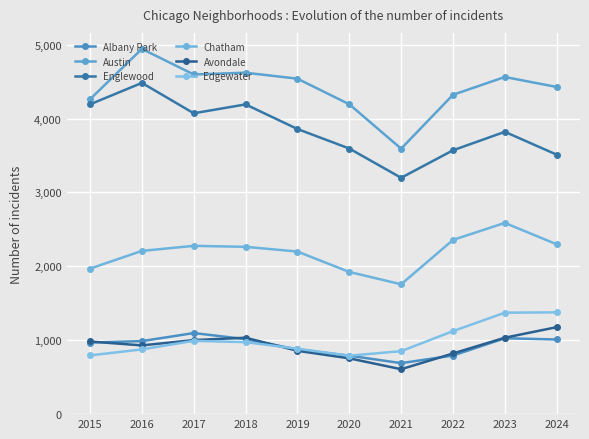

What is the difference between the maximum and second lowest values in the Chatham series?

664